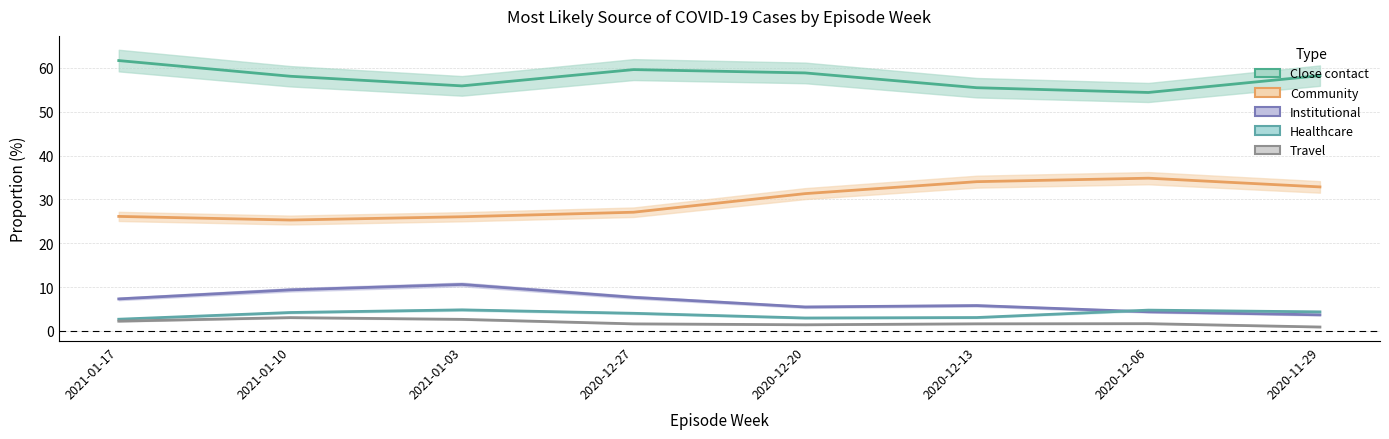

Rank the series by their maximum value, from highest to lowest.

Close contact, Community, Institutional, Healthcare, Travel